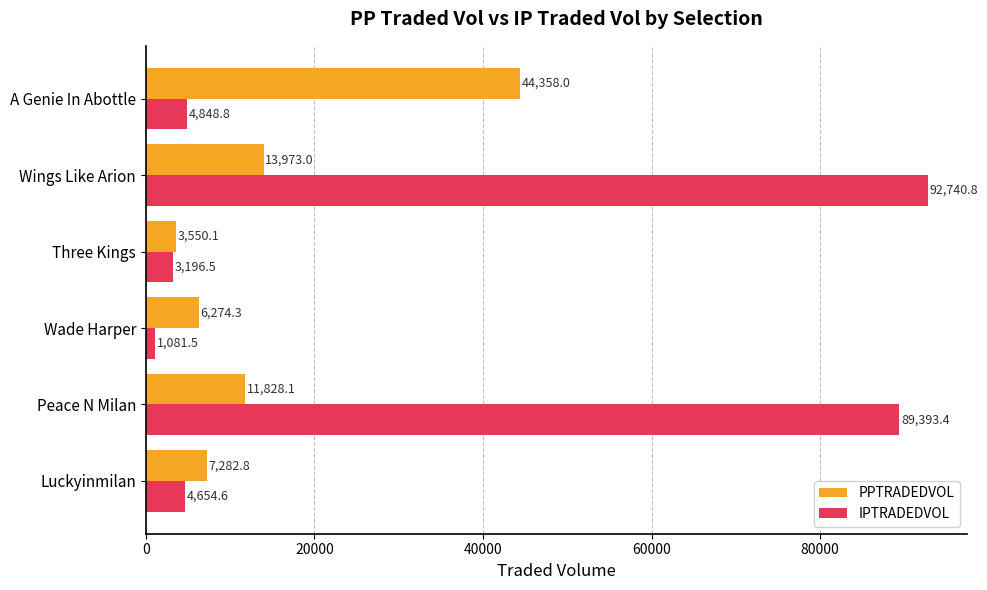

List the labels in order of PPTRADEDVOL value, largest first.

A Genie In Abottle, Wings Like Arion, Peace N Milan, Luckyinmilan, Wade Harper, Three Kings